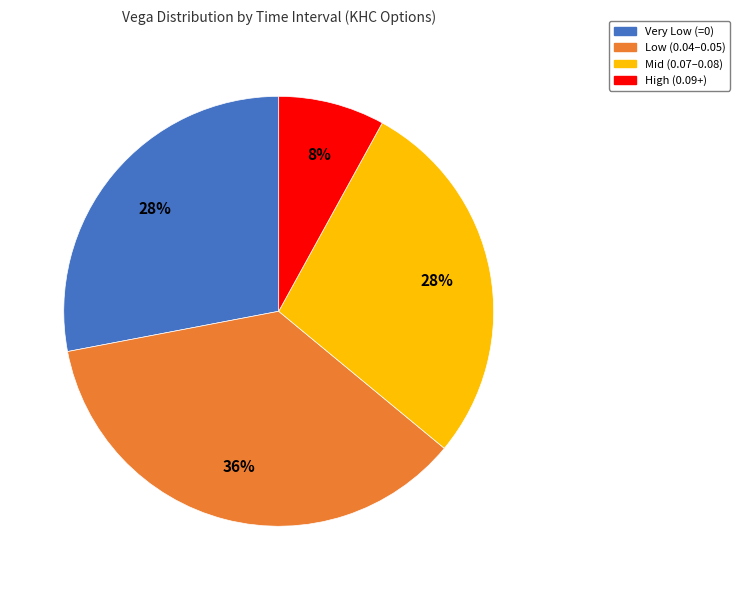

To the nearest percent, what is the difference between the largest and smallest slice percentages?

28%